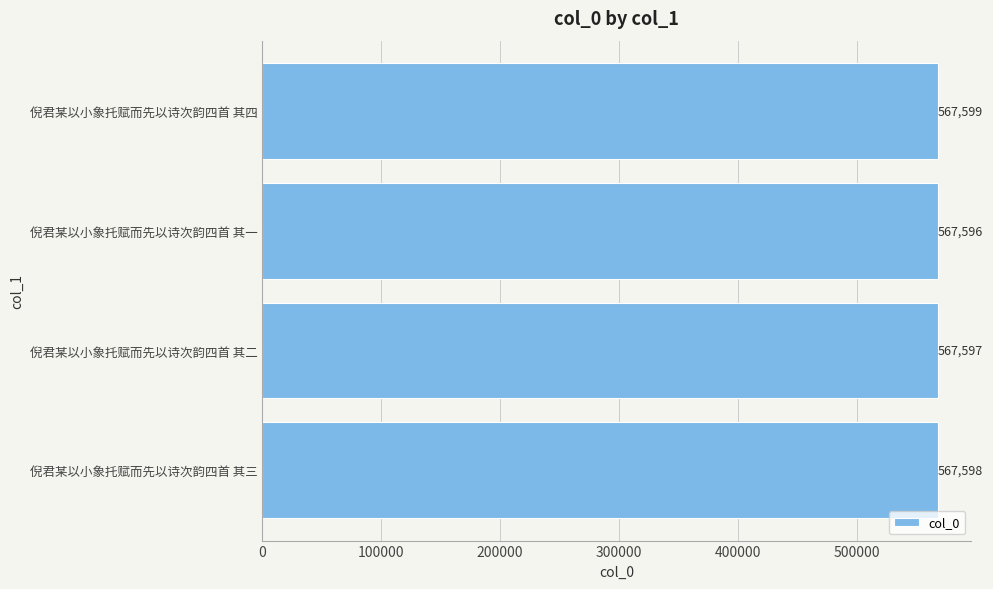

The value at 倪君某以小象托赋而先以诗次韵四首 其三 is 567598. True or false?

True